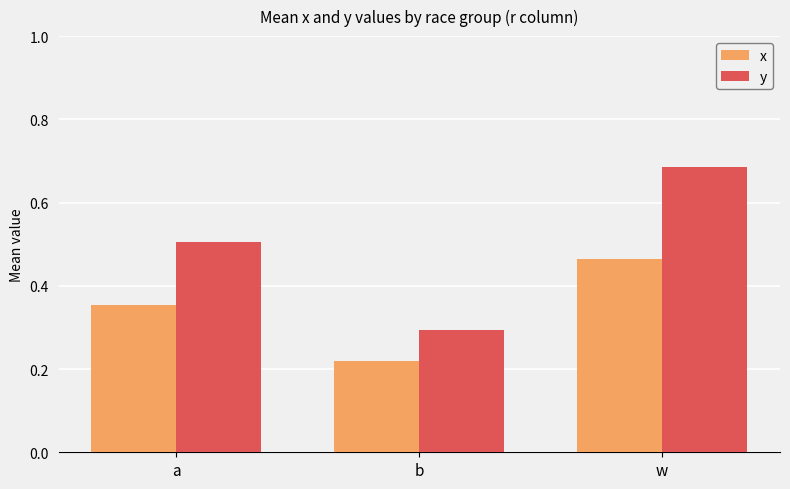

What is the total value across all series at w?

1.2